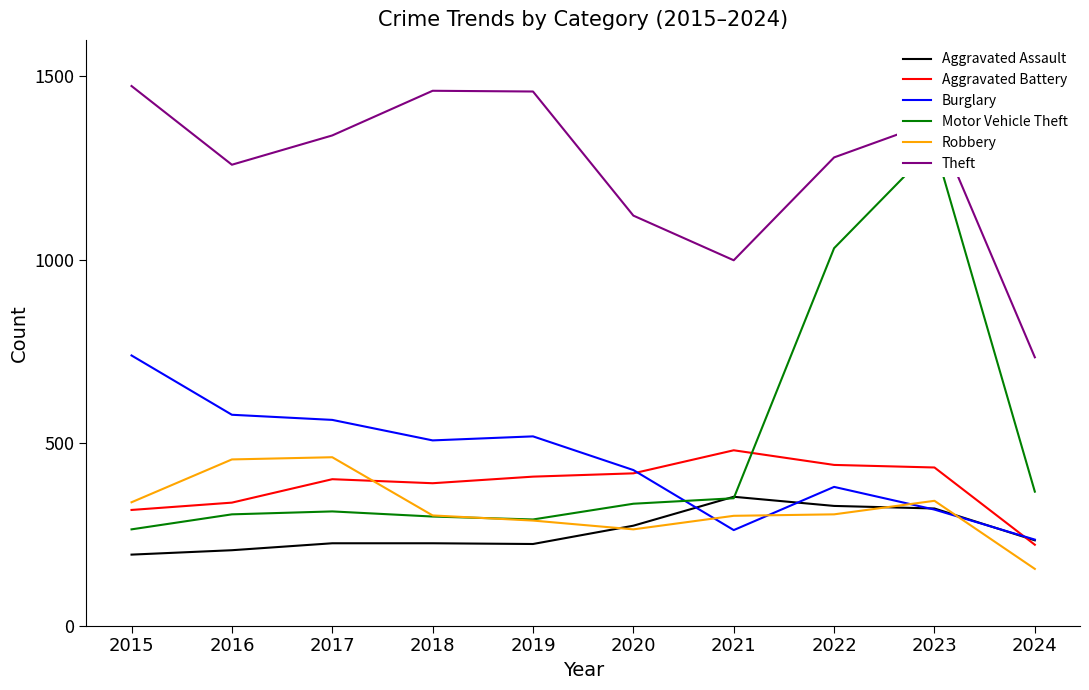

What is the difference between the highest and lowest values at 2020?

857